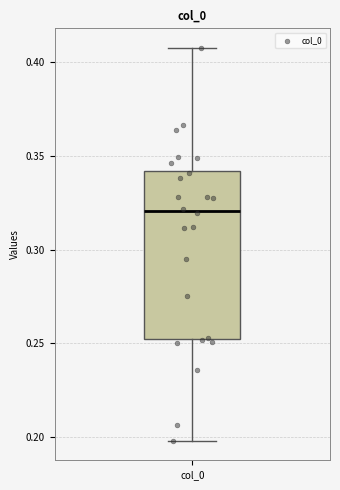

Read this box plot against the y-axis: the position of the median line, the range covered by the box, and the ends of both whiskers. The values are not printed on the chart, so give them approximately, as read against the axis.

median 0.320, box 0.255 to 0.340, whiskers 0.200 to 0.410